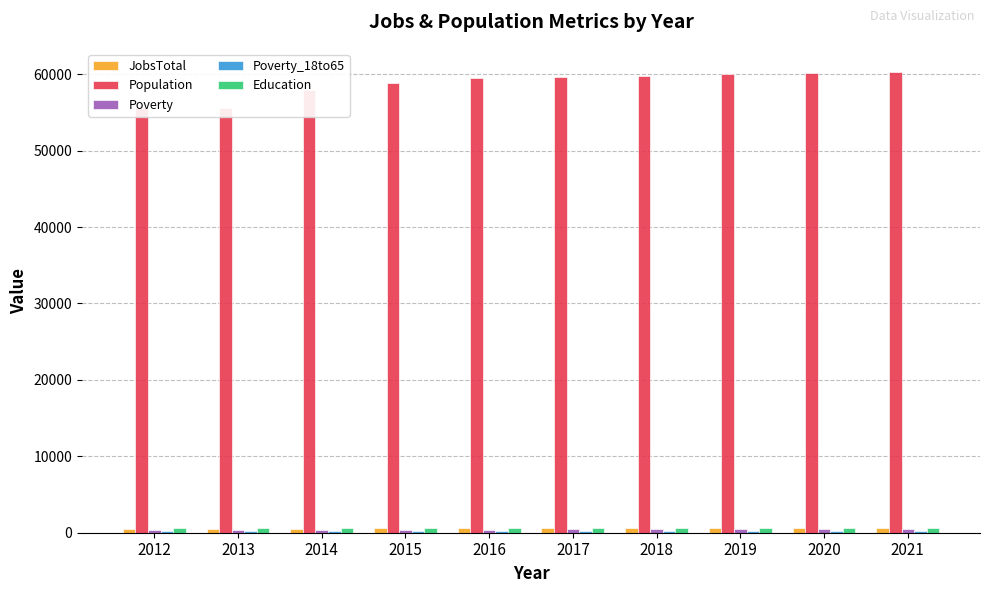

Which has a higher value, 2016 or 2013?

2016